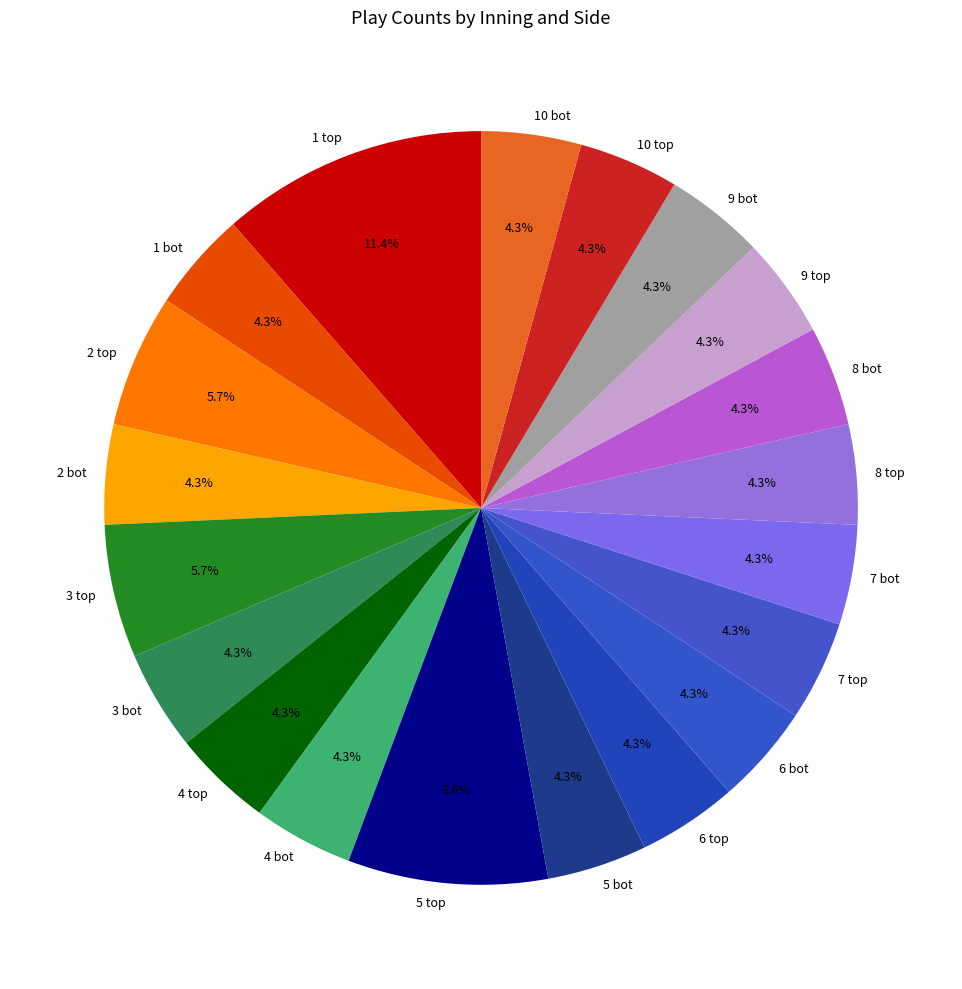

What portion of the pie excludes 10 bot?

95.7%